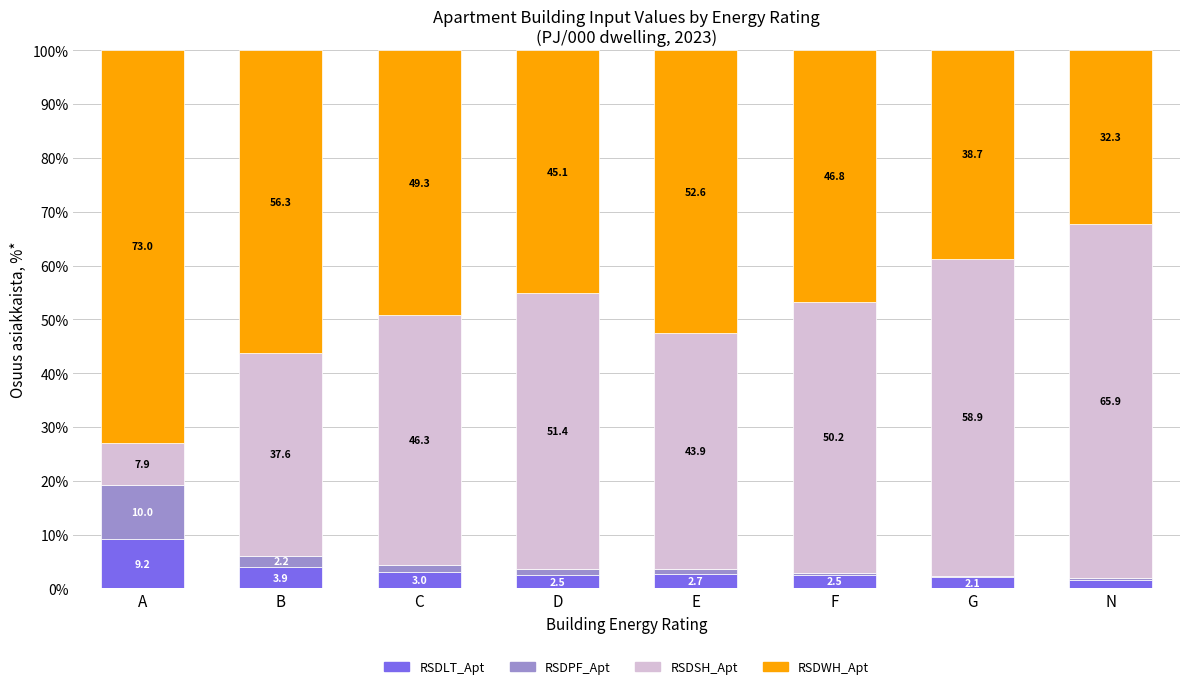

At which label does RSDLT_Apt reach its peak?

A